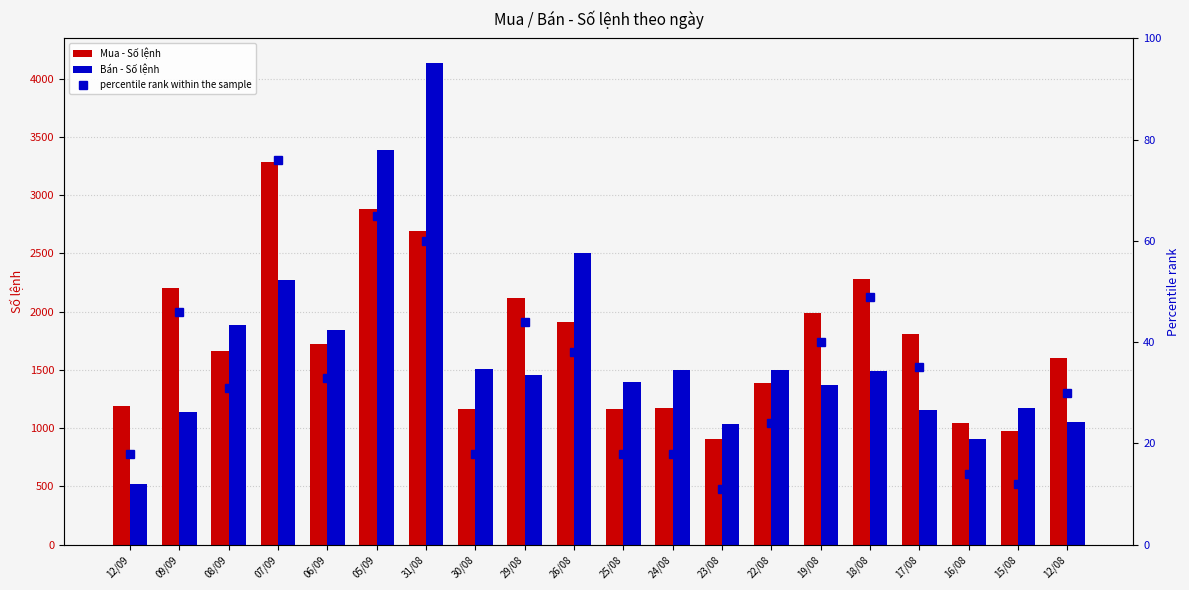

Between 26/08 and 22/08, which is larger?

26/08